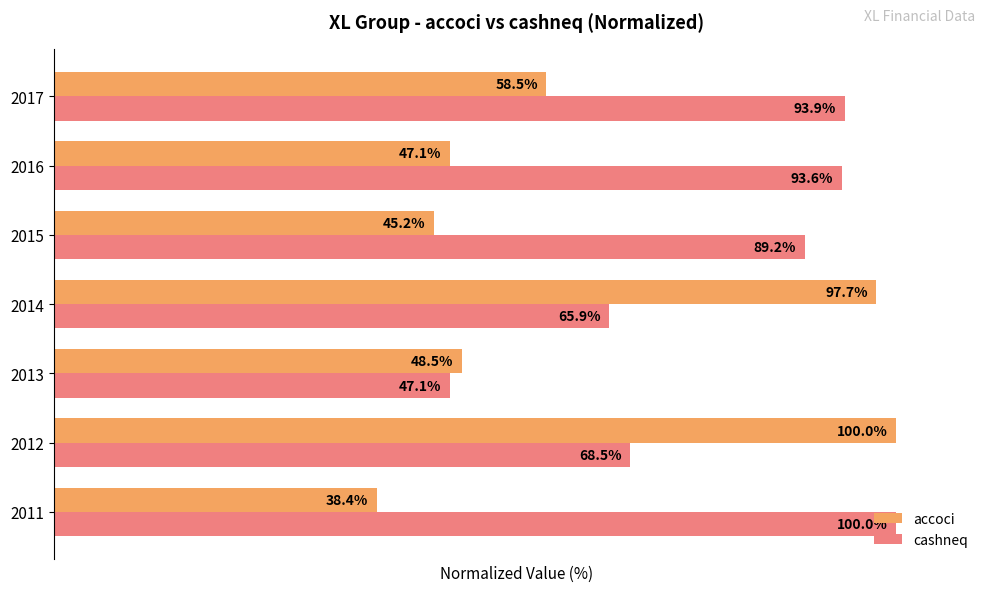

At 2011, list the series in order from largest to smallest.

cashneq, accoci